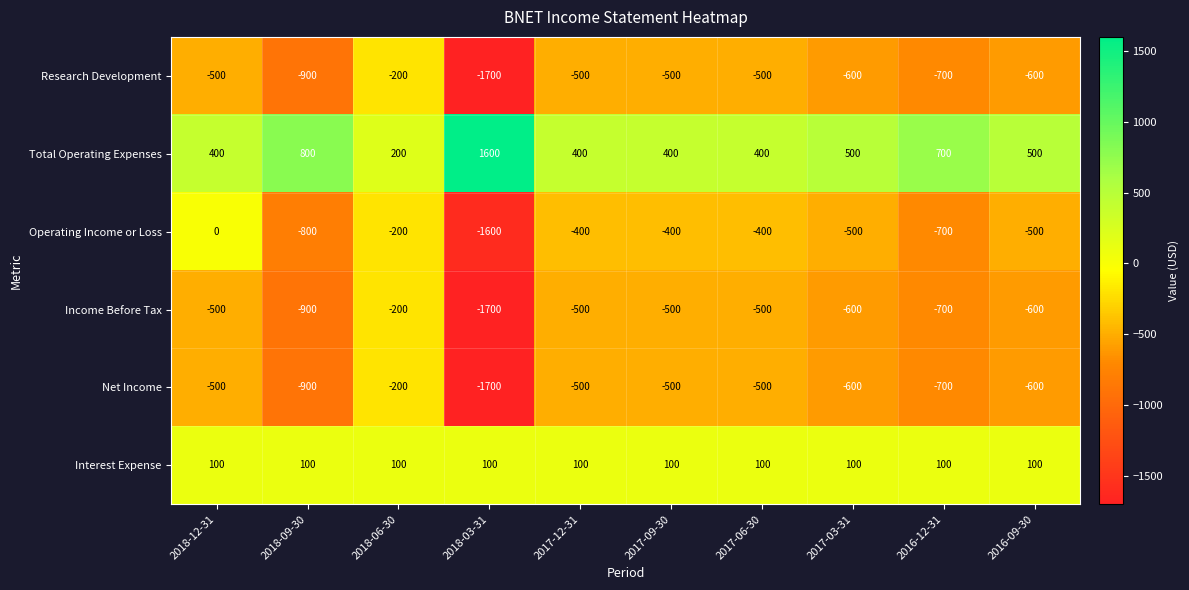

Where is Net Income nearest to the value -950?

2018-09-30